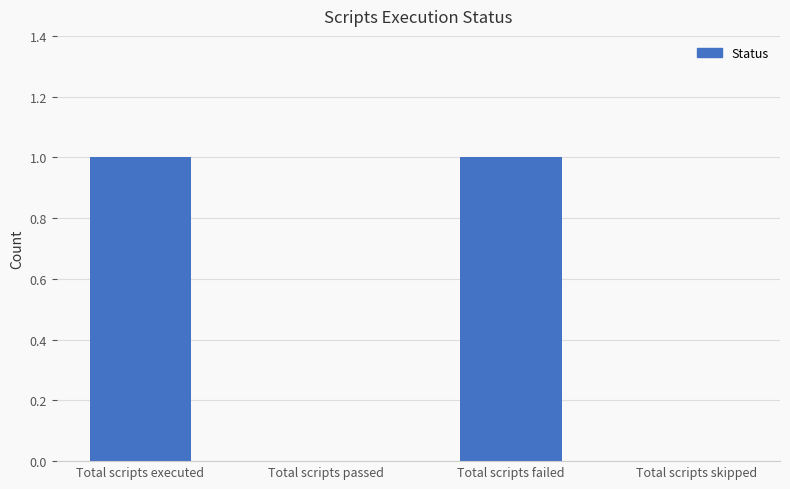

Reading right to left, list all the values displayed in this chart.

0	1	0	1